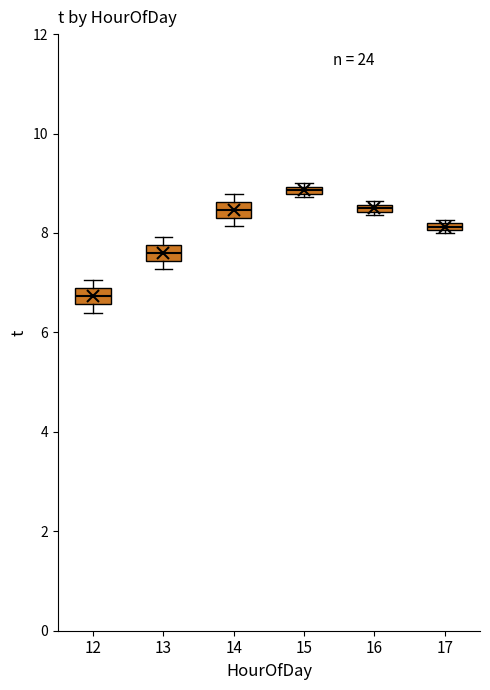

Which box's median line is the lowest?

12